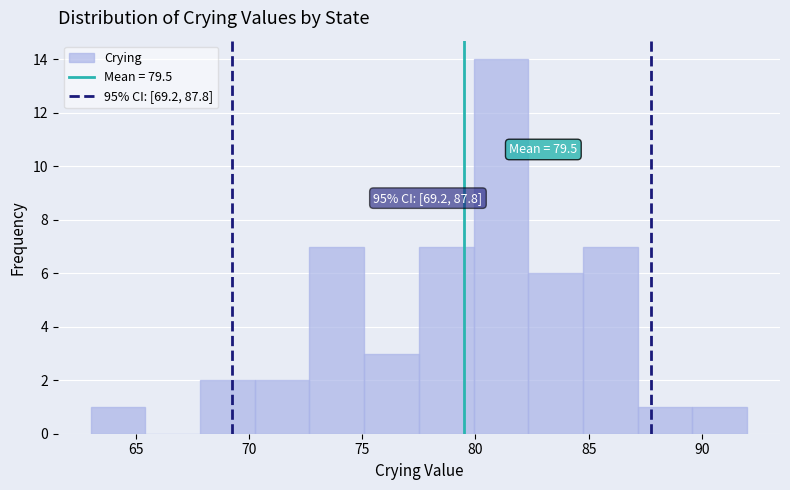

Over which range of the x-axis is the bar tallest?

80.0 to 82.5